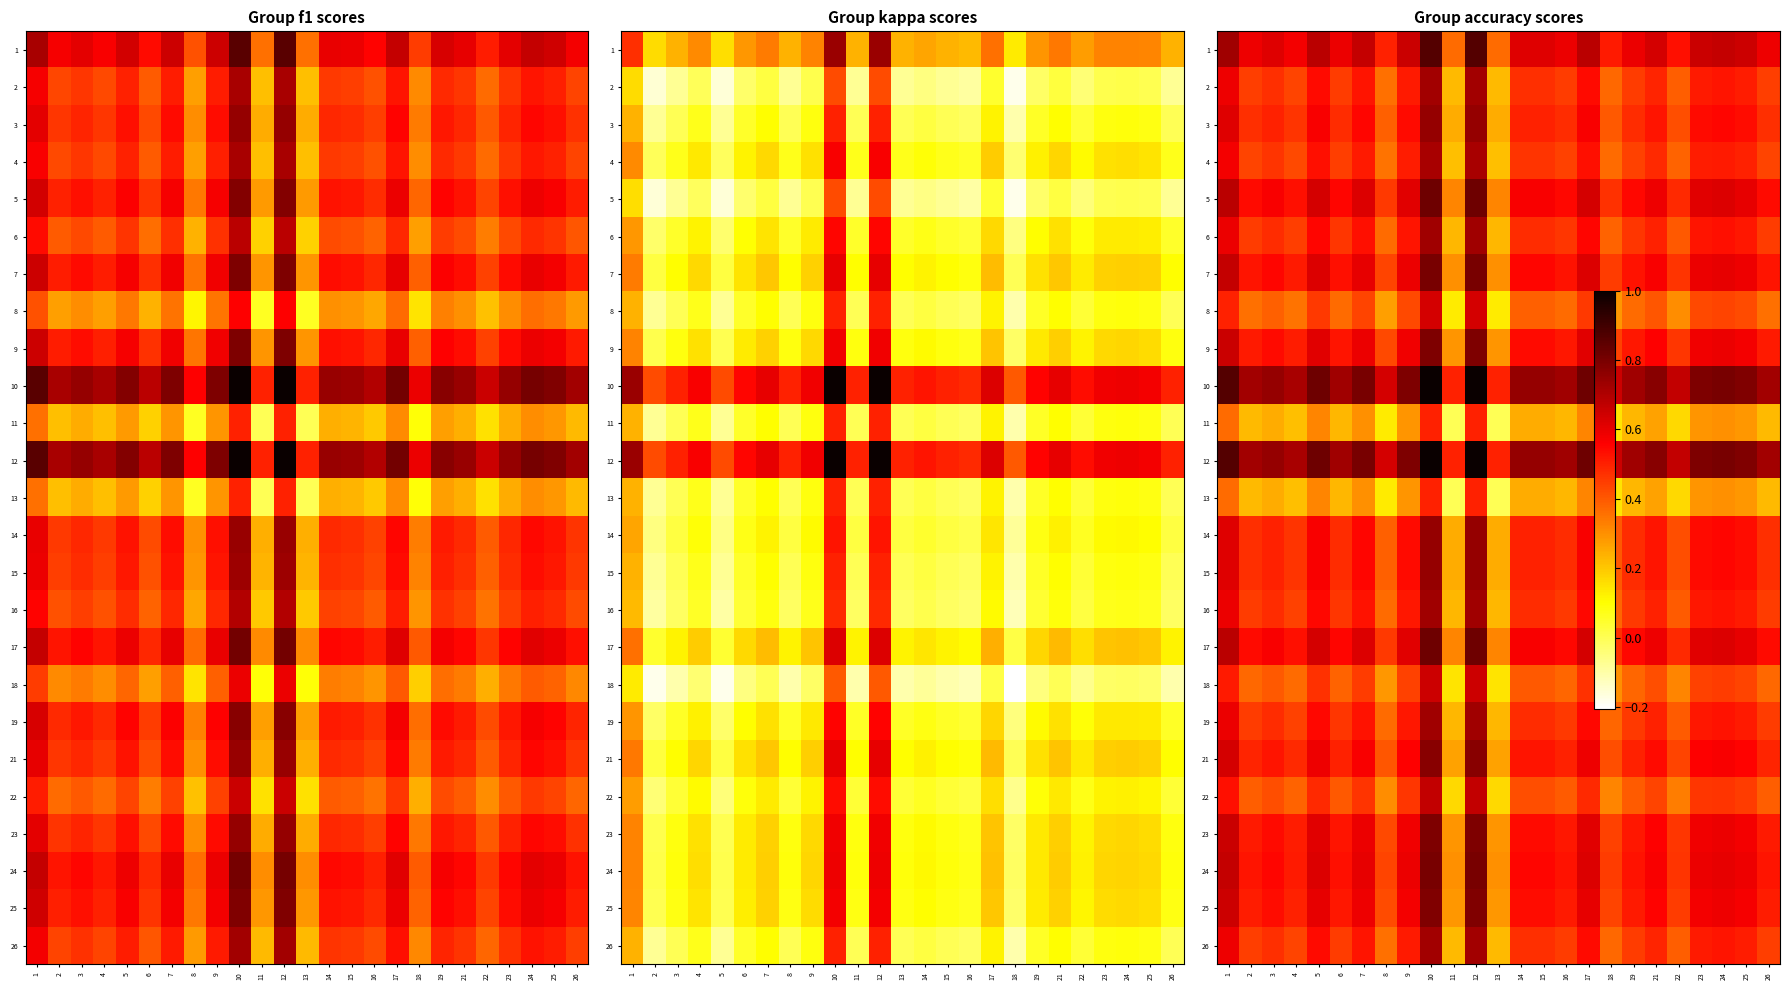

Which category has the highest value in the 3 series?

10